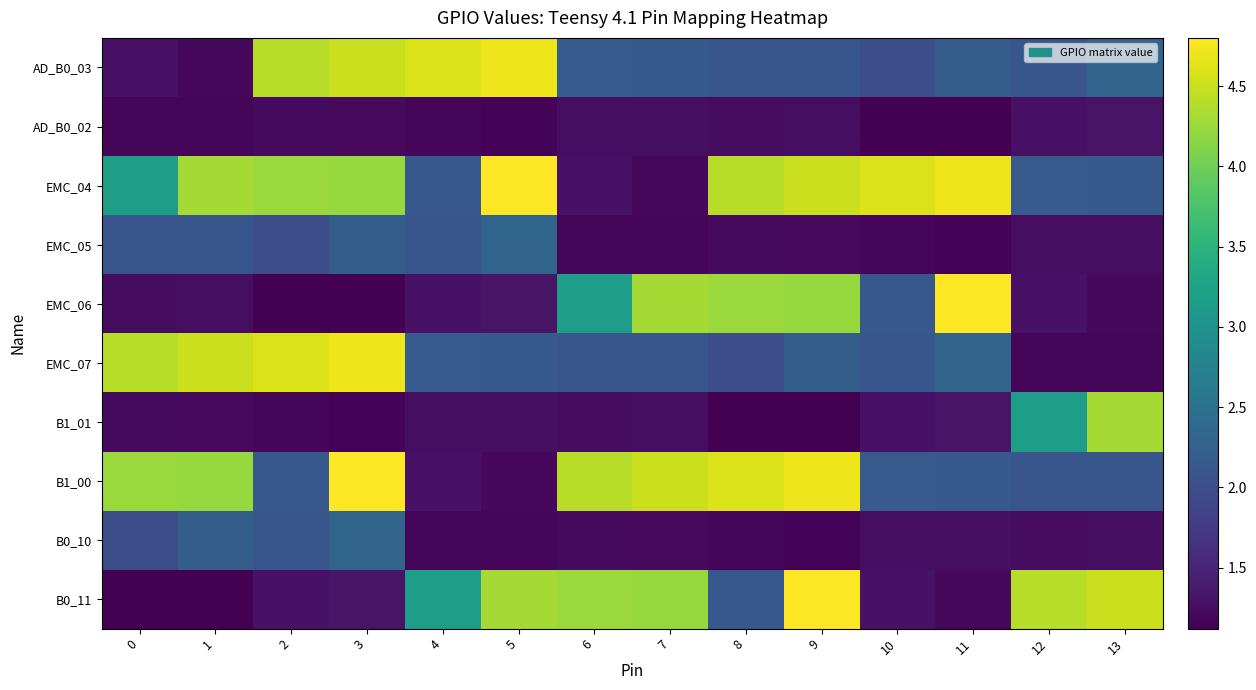

Between 12 and 13, which series saw the biggest shift?

row_6